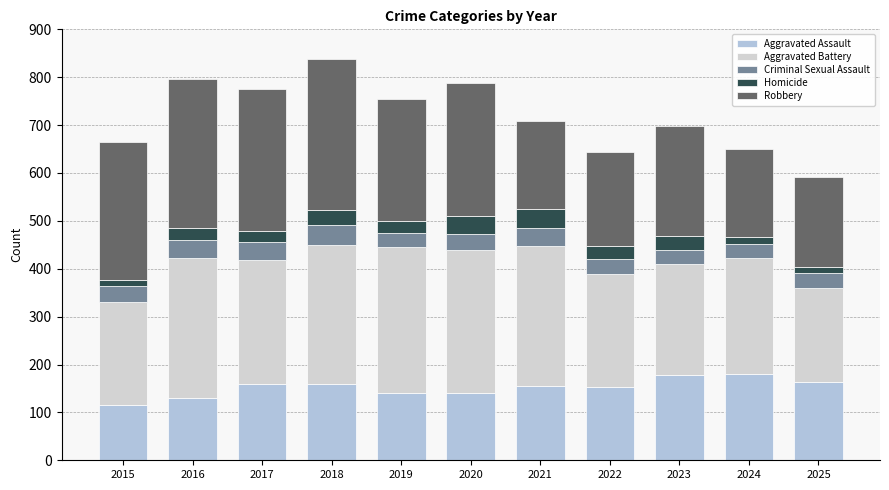

True or false: Criminal Sexual Assault has a value of 20 at 2023.

False